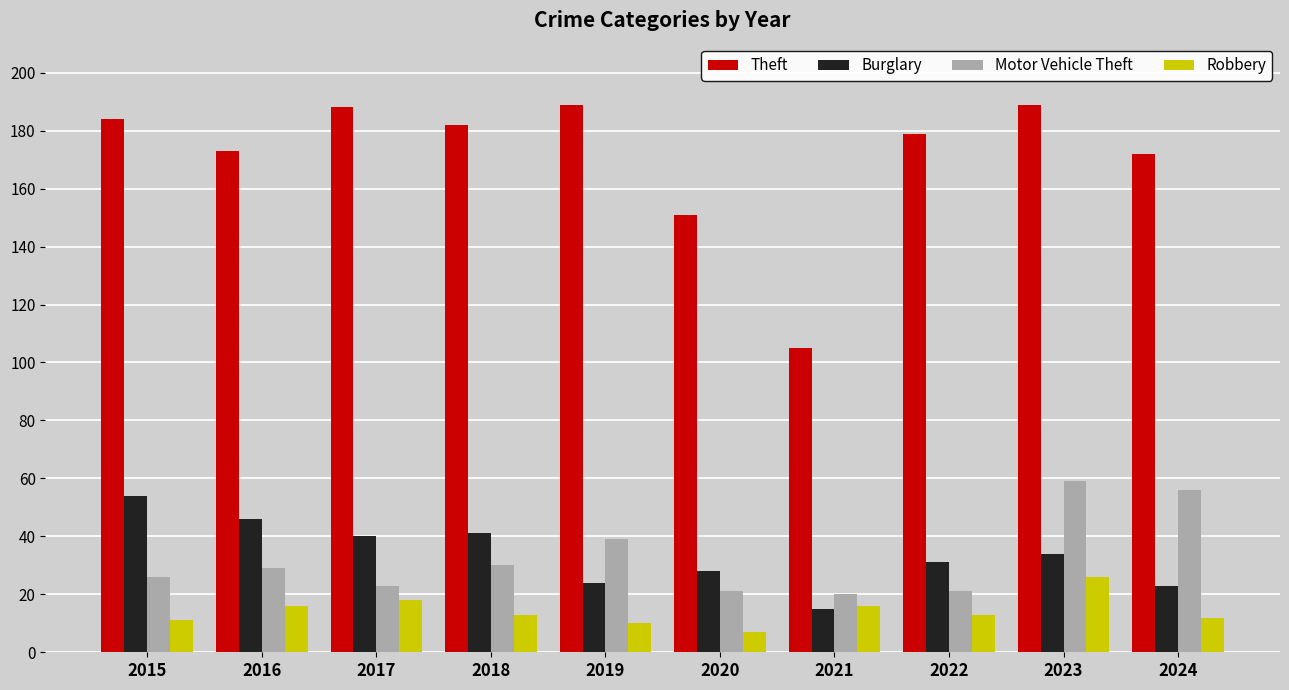

How many data points does each series have?

10